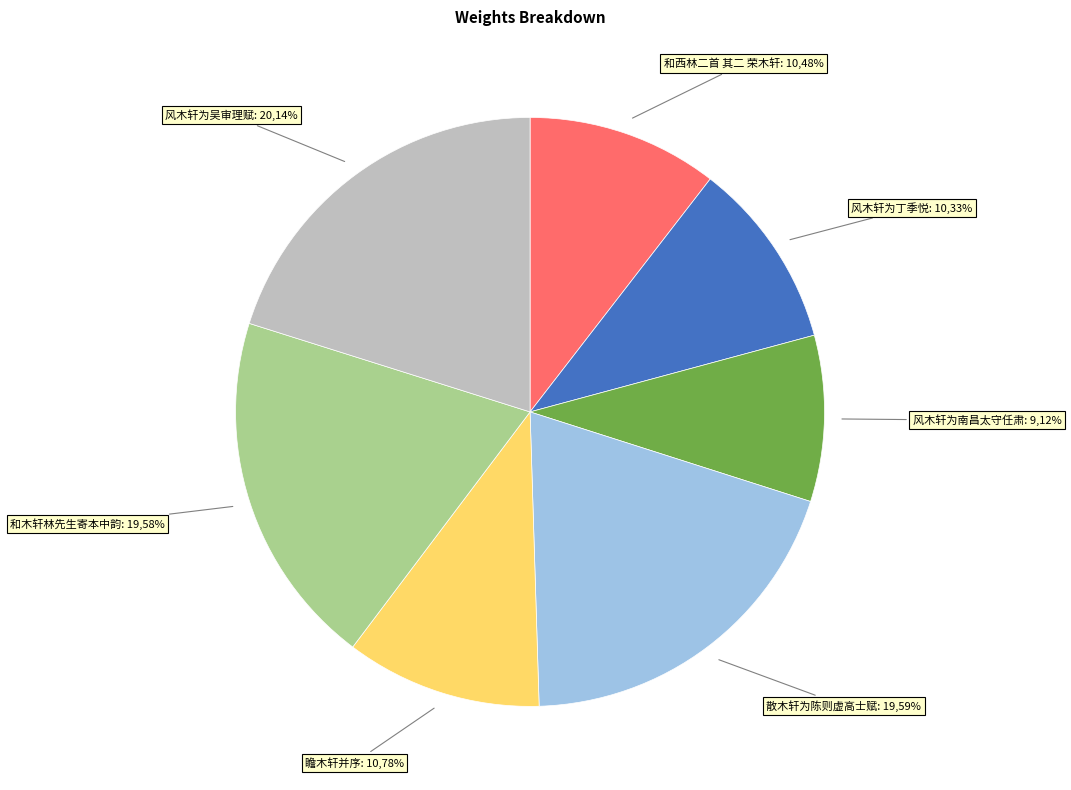

To the nearest percent, what portion does 风木轩为丁季悦 represent?

10%